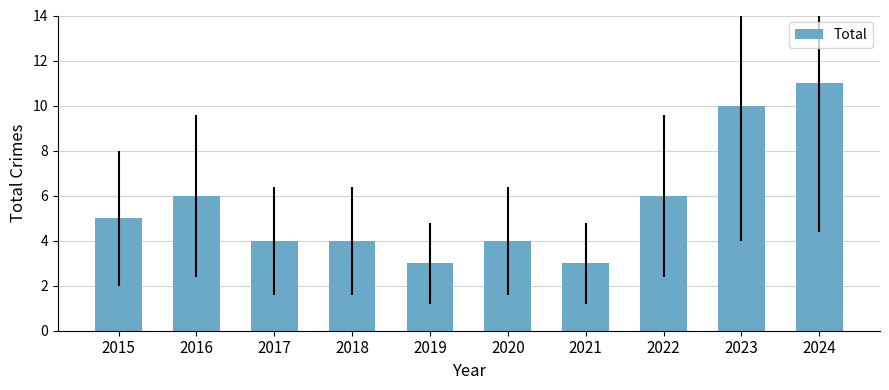

Reading right to left, what are all the values shown in this chart?

11	10	6	3	4	3	4	4	6	5